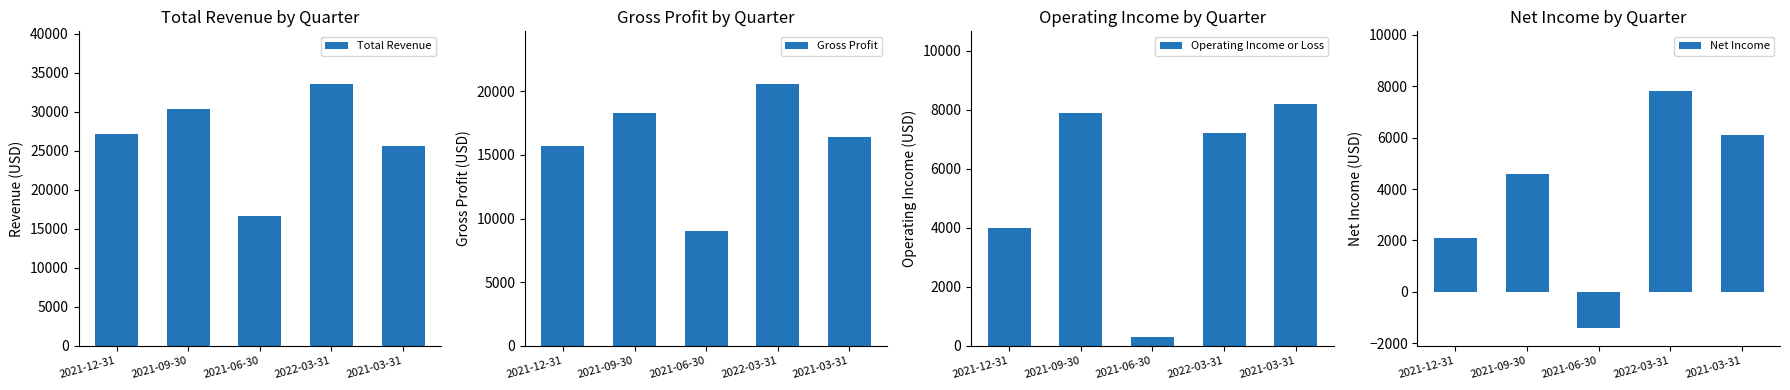

Does the chart contain stacked bars?

No